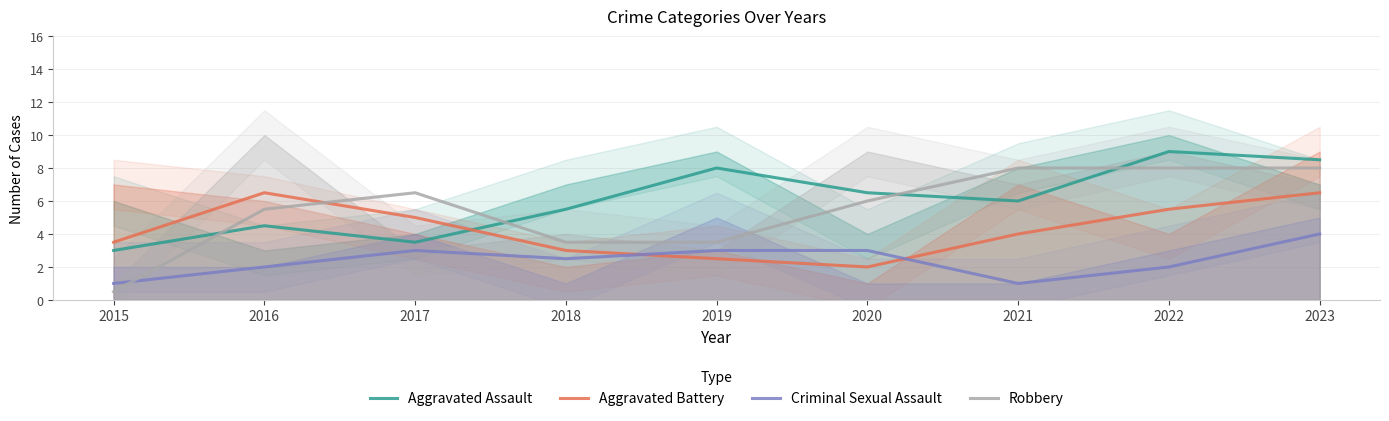

What is the difference between the second highest and second lowest values in the Robbery series?

4.5